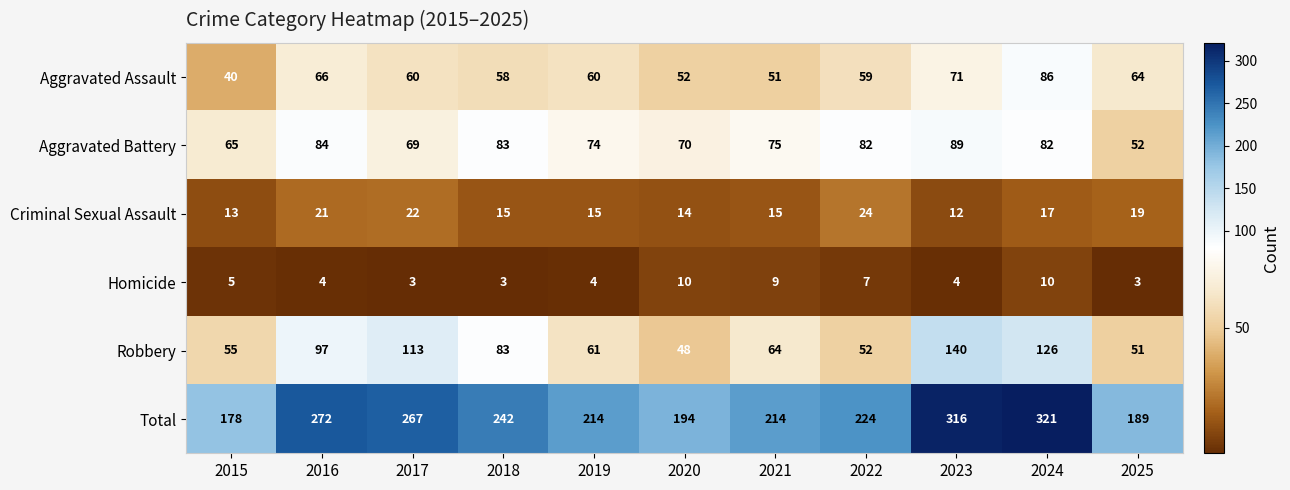

The Aggravated Battery series shows 69 at 2017. True or false?

True